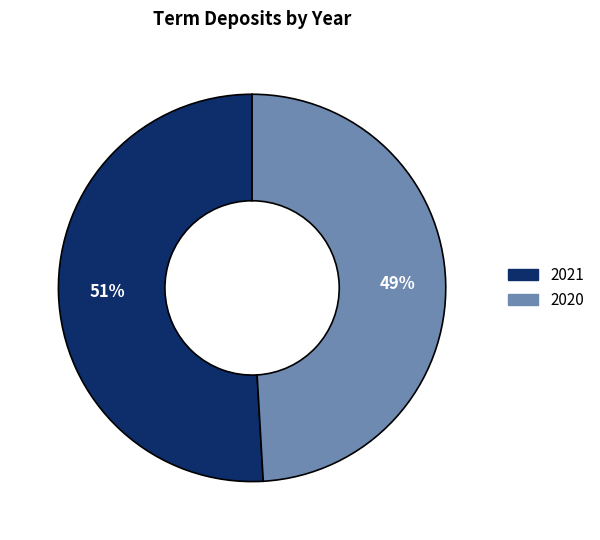

To the nearest percent, what is the combined percentage of 2020 and 2021?

100%